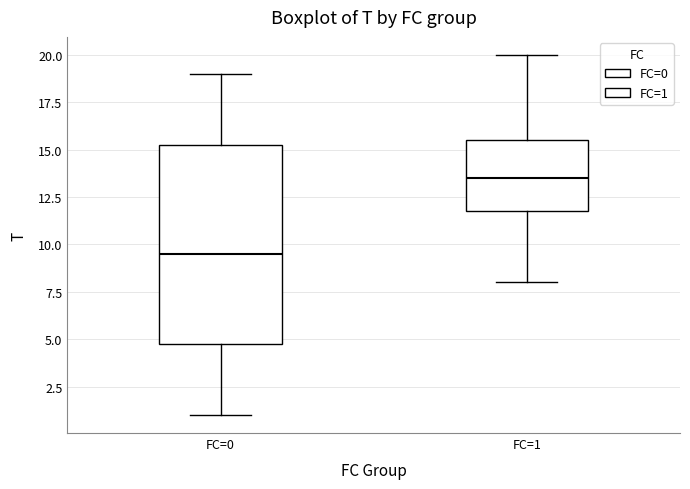

Reading left to right, transcribe this box plot: for each box, give where its median line is, the range the box spans, and where its two whiskers end, as read against the y-axis. The values are not printed on the chart, so give them approximately, as read against the axis.

FC=0: median 9.5, box 5.0 to 15.5, whiskers 1.0 to 19.0
FC=1: median 13.5, box 12.0 to 15.5, whiskers 8.0 to 20.0